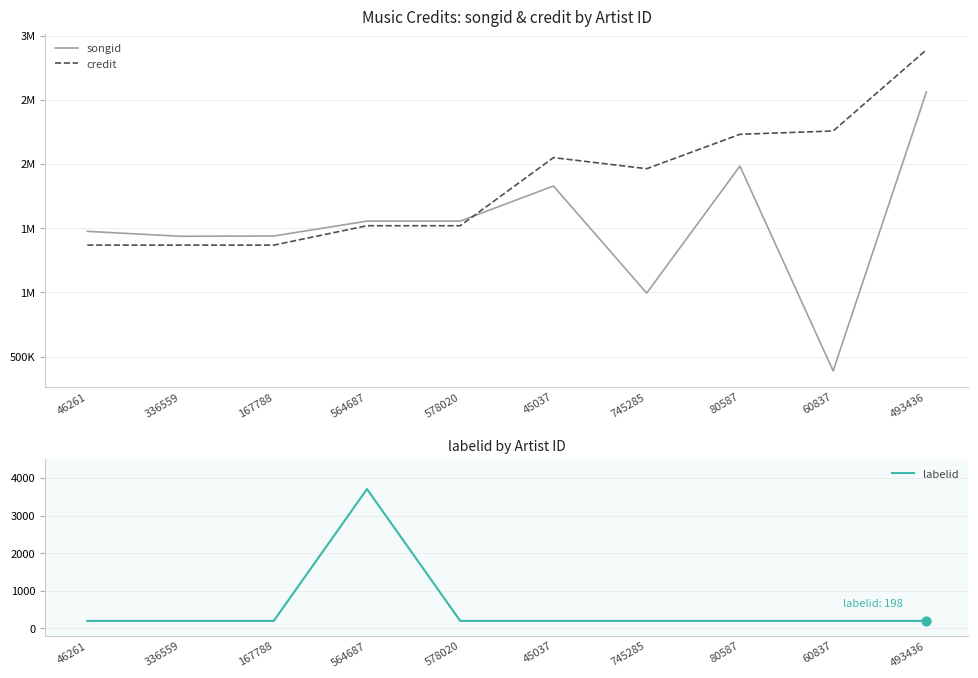

Is the value of labelid at 80587 greater than the value of songid at 336559?

No